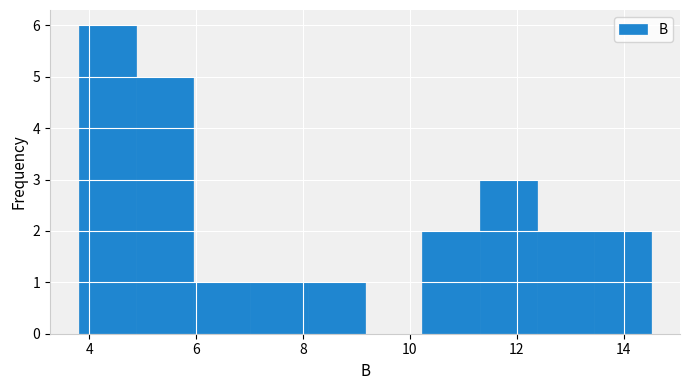

What is the height of the bar covering 4.8 to 6.0 on the x-axis? Neither the bar edges nor the heights are printed on the chart, so give them approximately, as read against the axes.

5